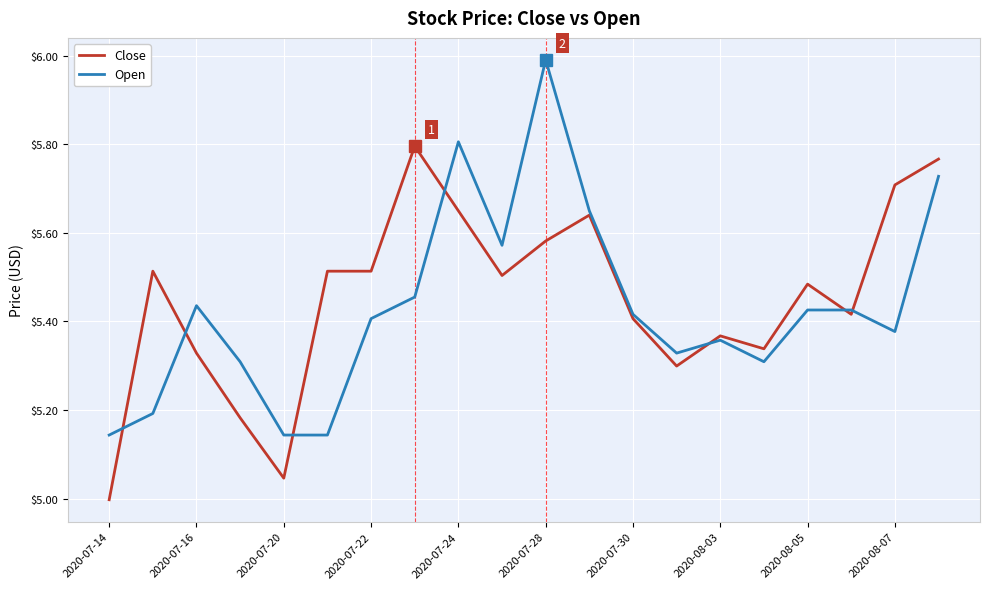

True or false: Open has more than 0 interior local peaks.

True